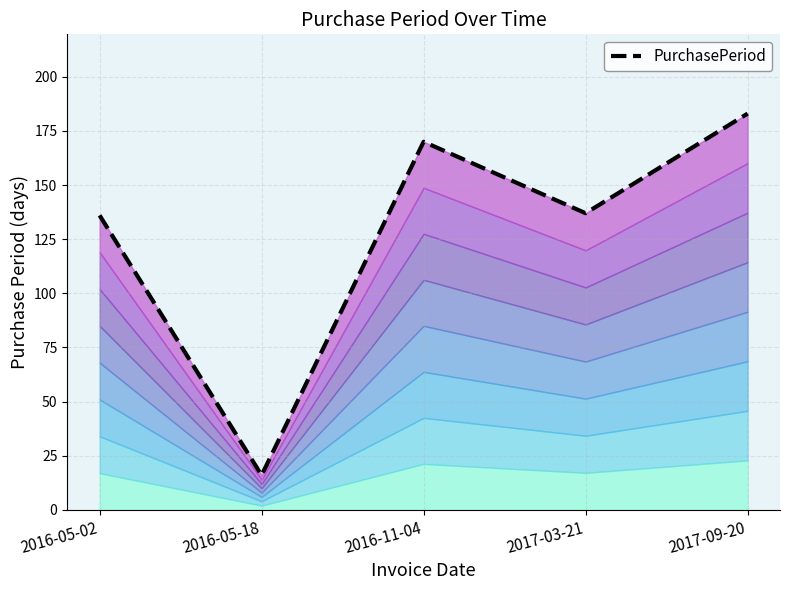

Where is the data nearest to the value 99?

2016-05-02